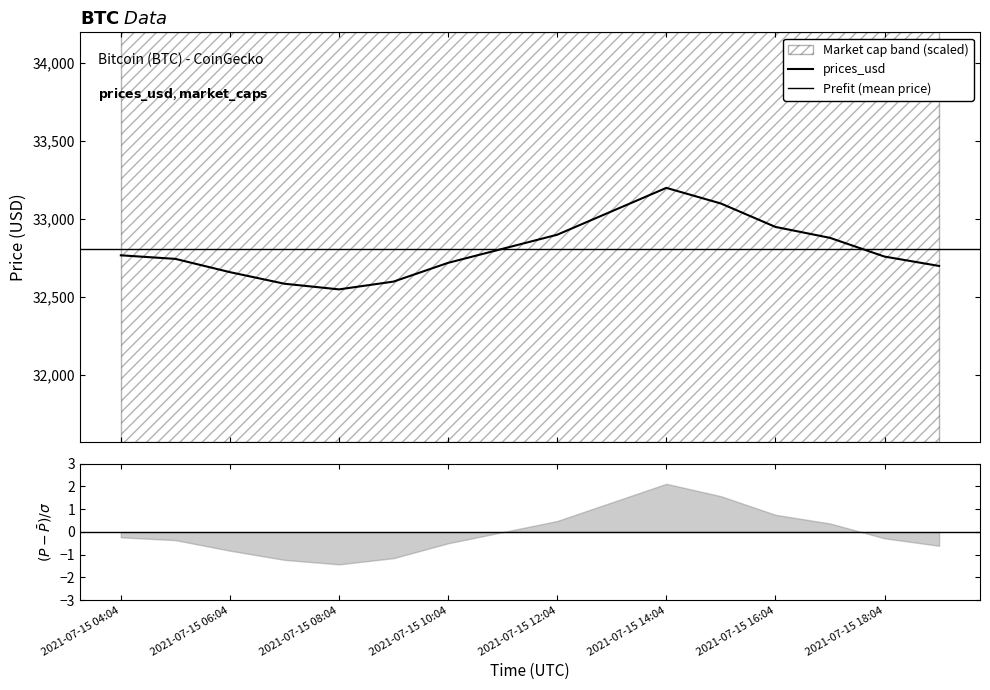

List the labels in order of value, largest first.

2021-07-15 14:04, 2021-07-15 15:04, 2021-07-15 13:04, 2021-07-15 16:04, 2021-07-15 12:04, 2021-07-15 17:04, 2021-07-15 11:04, 2021-07-15 04:04, 2021-07-15 18:04, 2021-07-15 05:04, 2021-07-15 10:04, 2021-07-15 19:04, 2021-07-15 06:04, 2021-07-15 09:04, 2021-07-15 07:04, 2021-07-15 08:04